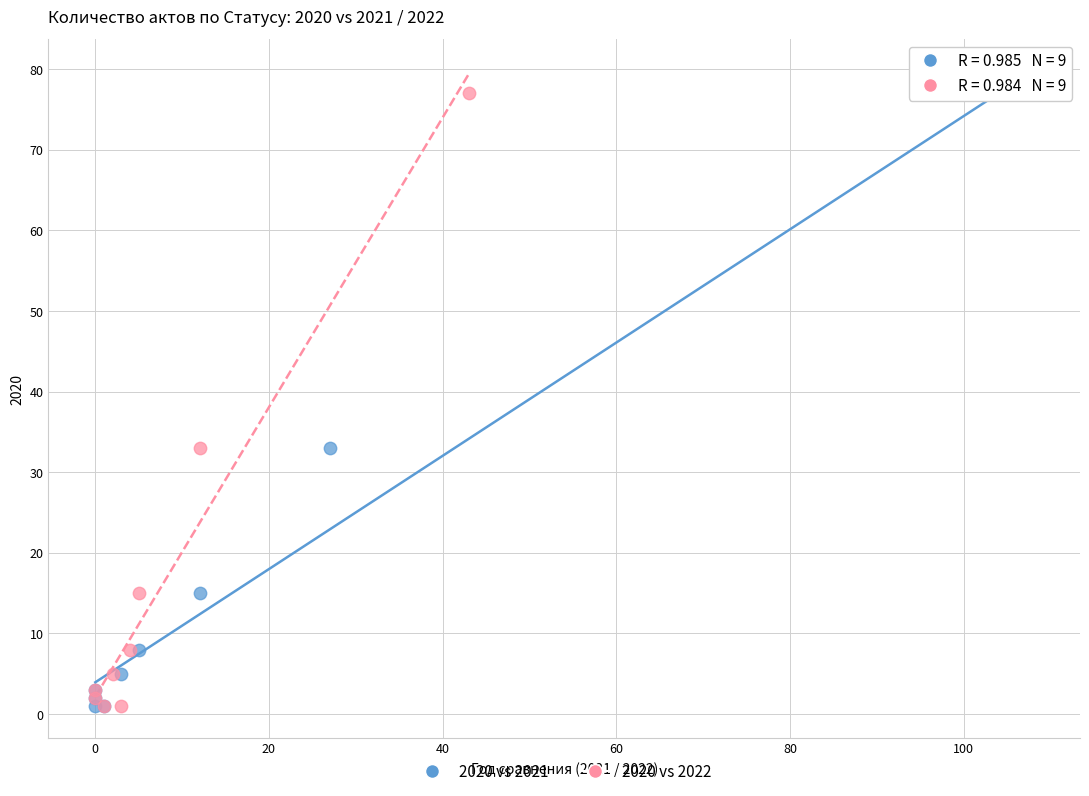

What are all the series names shown in the legend?

2020 vs 2021, 2020 vs 2022